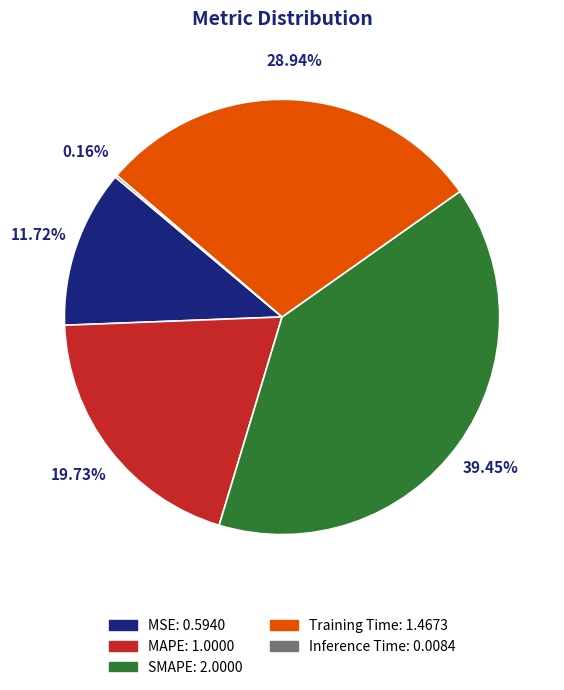

To the nearest percent, what percentage of the pie is Training Time?

29%